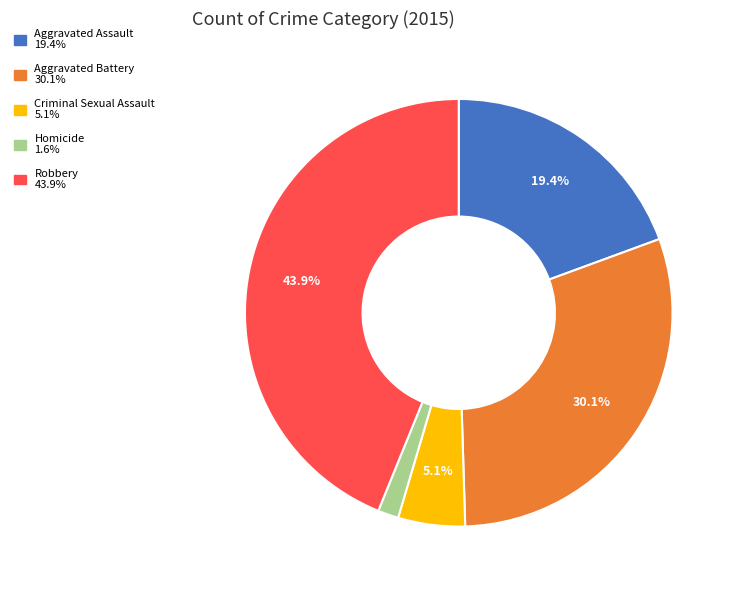

Does Criminal Sexual Assault account for over 50% of the chart?

No